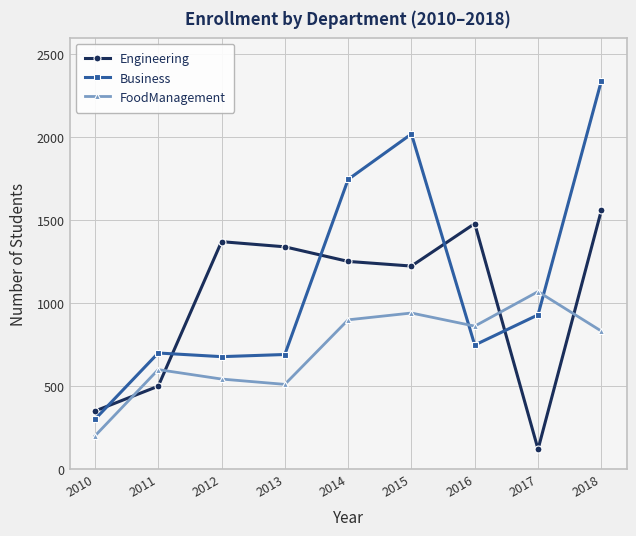

What is the difference between the highest and lowest values at 2017?

950